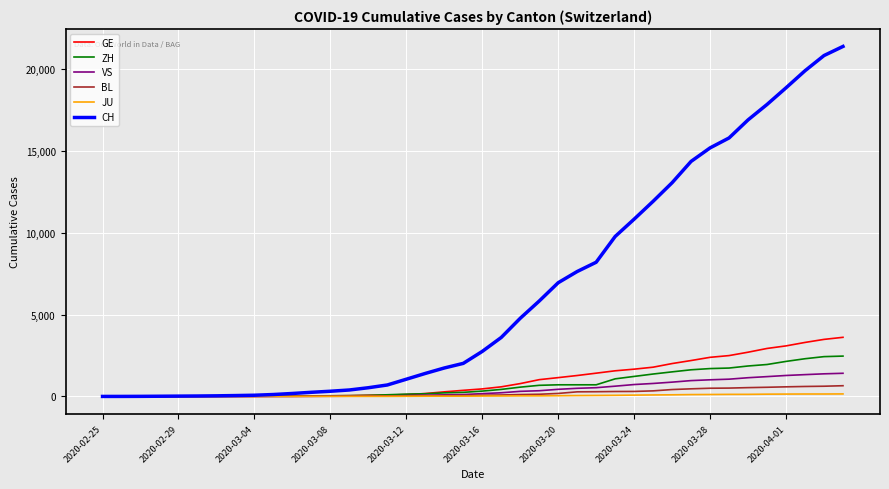

What is the highest value of the VS series?

1416